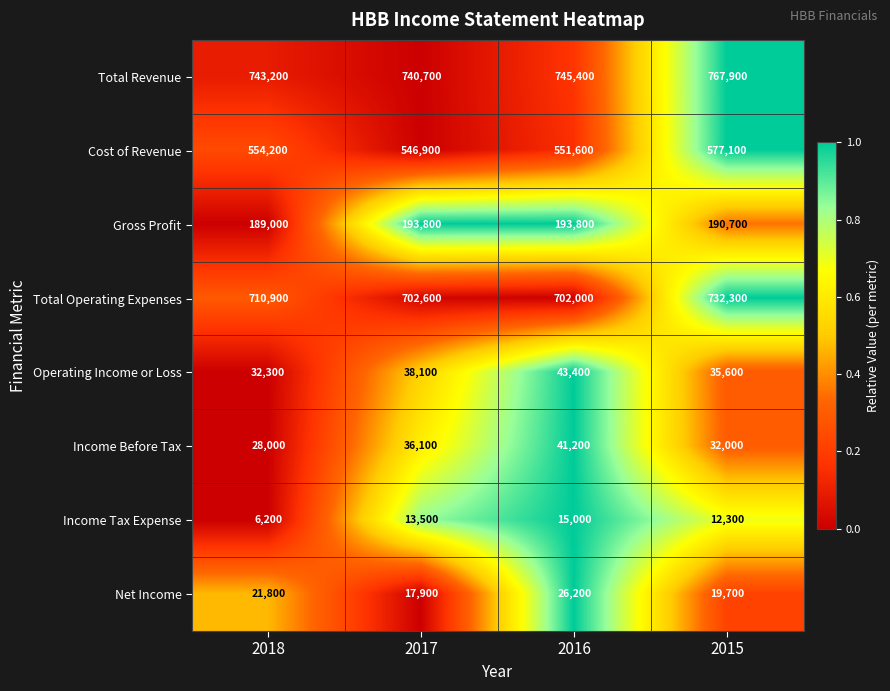

Where is Cost of Revenue nearest to the value 562000?

2018